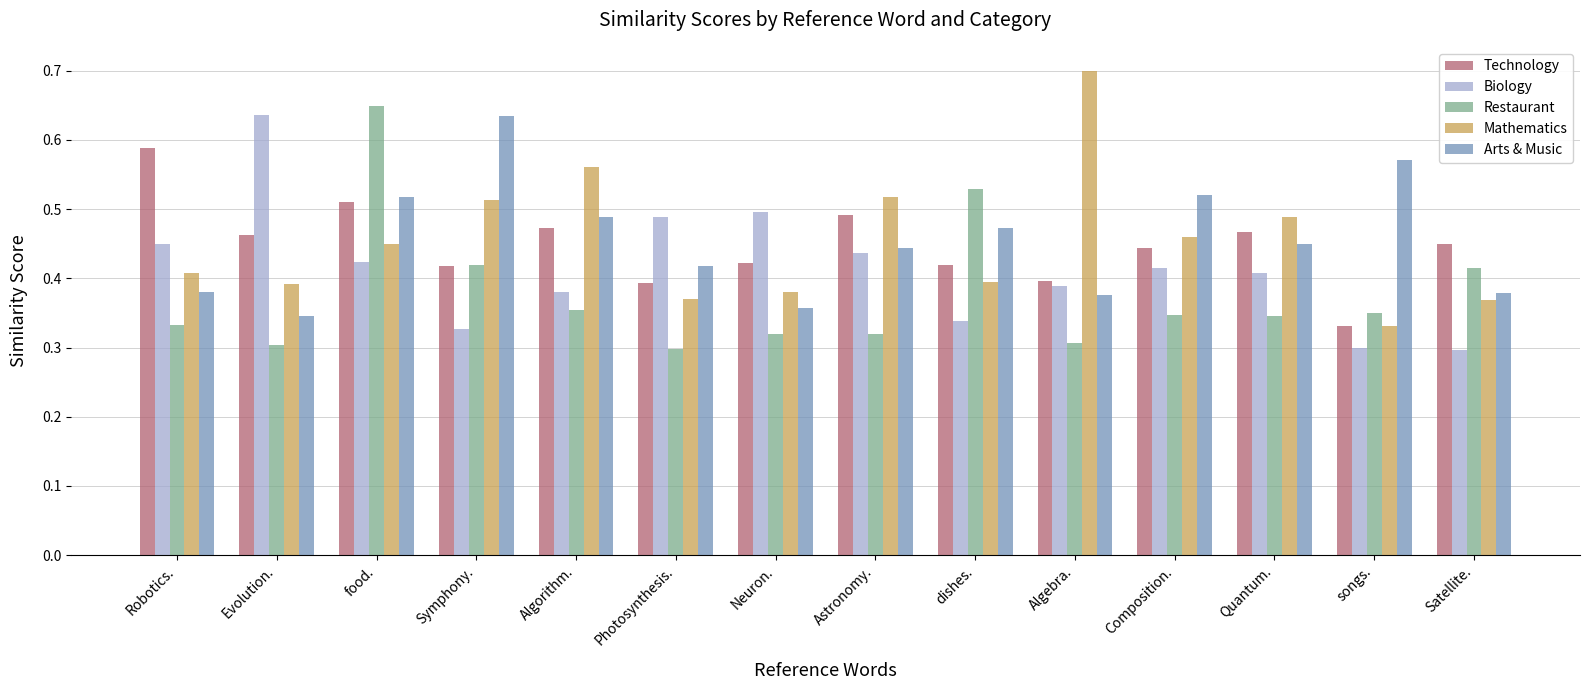

Which category has the highest value across all series?

Algebra.